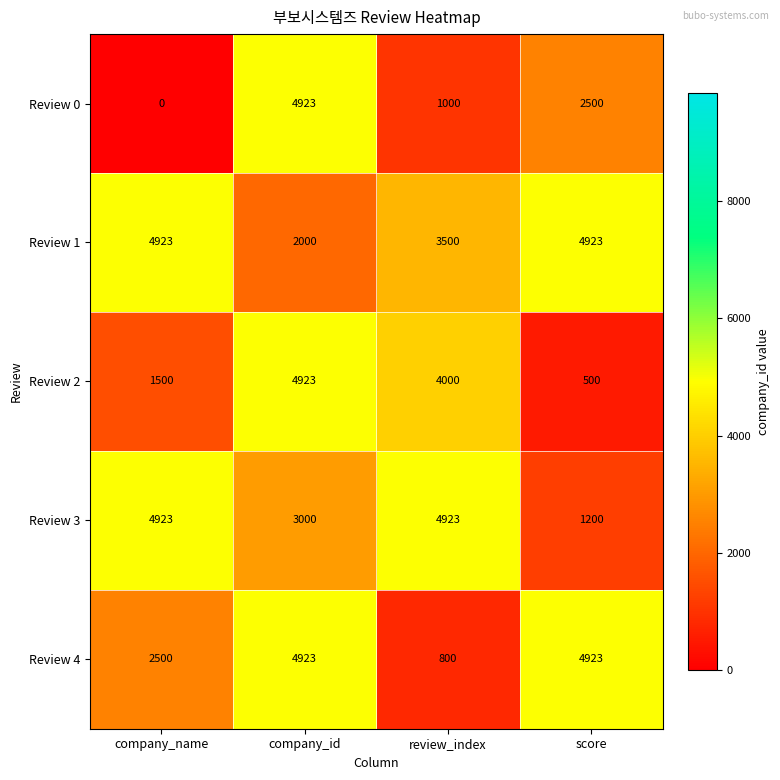

What is the sum of all Review 2 values?

10923